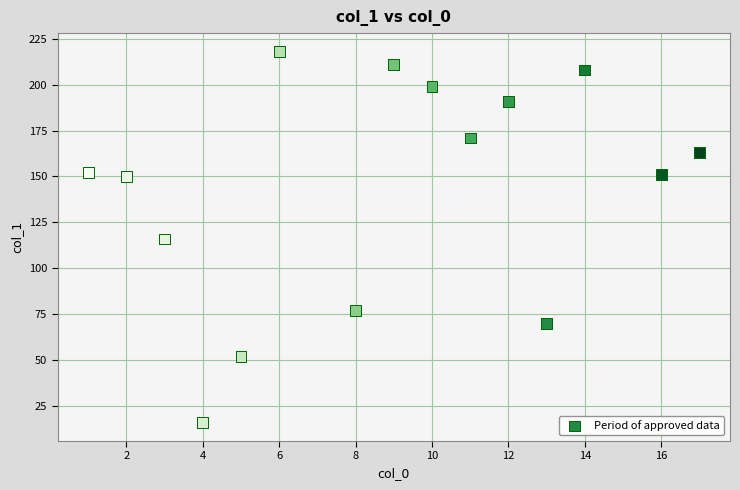

What is the range of X values (max minus min)?

16